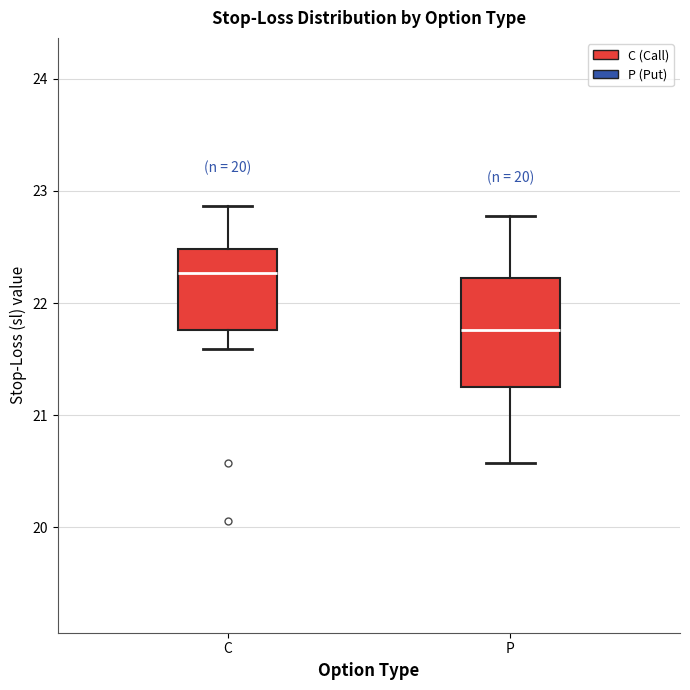

Reading left to right, transcribe this box plot: for each box, give where its median line is, the range the box spans, and where its two whiskers end, as read against the y-axis. The values are not printed on the chart, so give them approximately, as read against the axis.

C: median 22.3, box 21.8 to 22.5, whiskers 21.6 to 22.9
P: median 21.8, box 21.3 to 22.2, whiskers 20.6 to 22.8